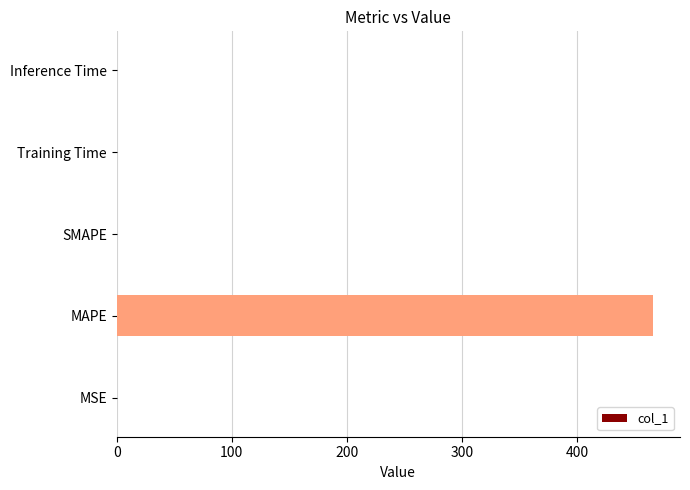

What is the sum of all values?

466.7